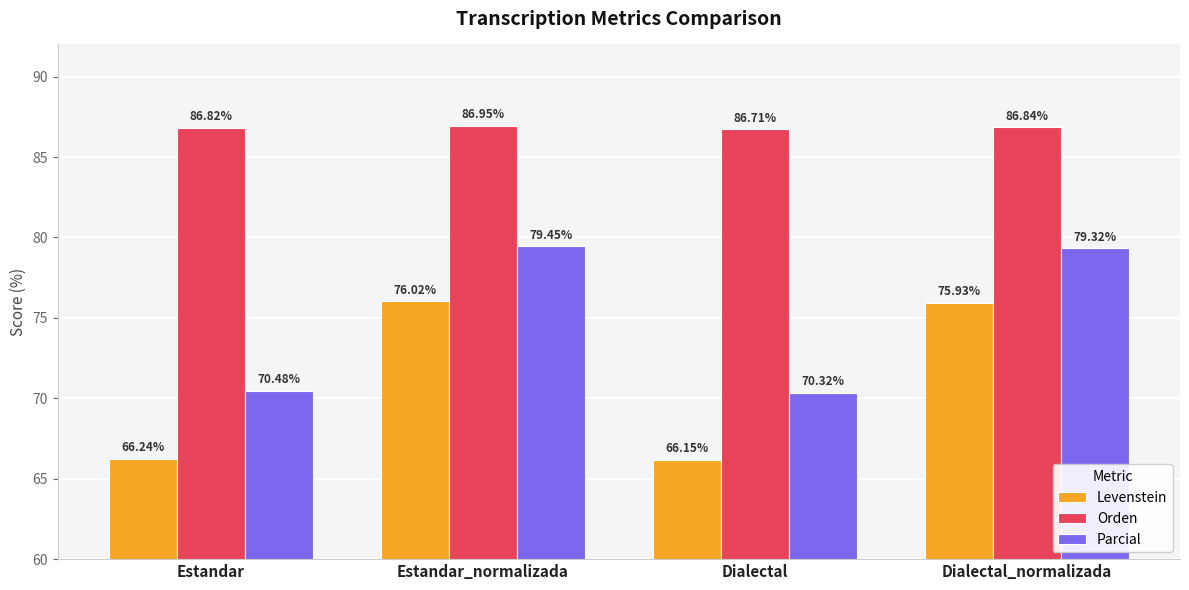

What are all the series names shown in the legend?

Levenstein, Orden, Parcial